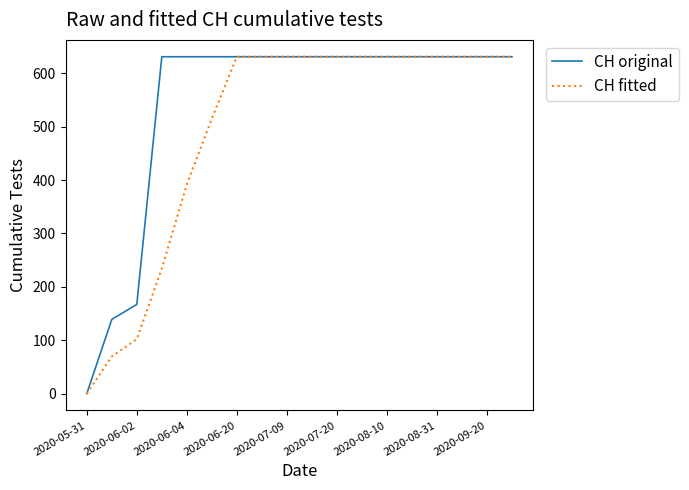

What is the maximum value shown in the chart?

631.0